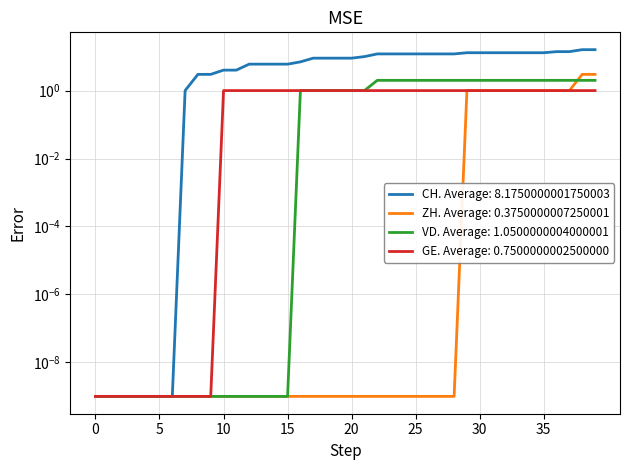

What is the difference between the maximum and minimum values in the ZH series?

3.0